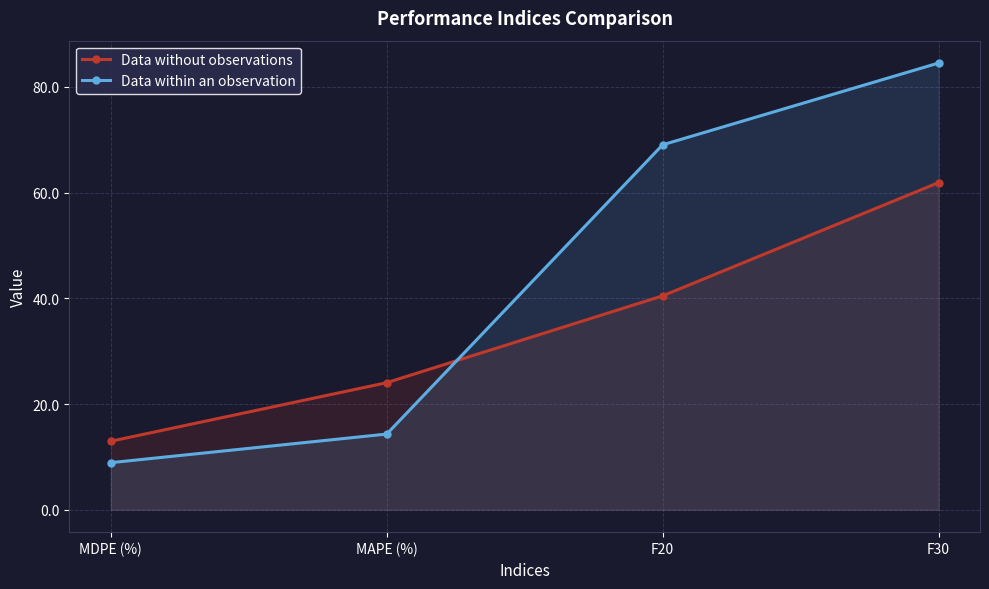

Which category has the highest value in the Data within an observation series?

F30